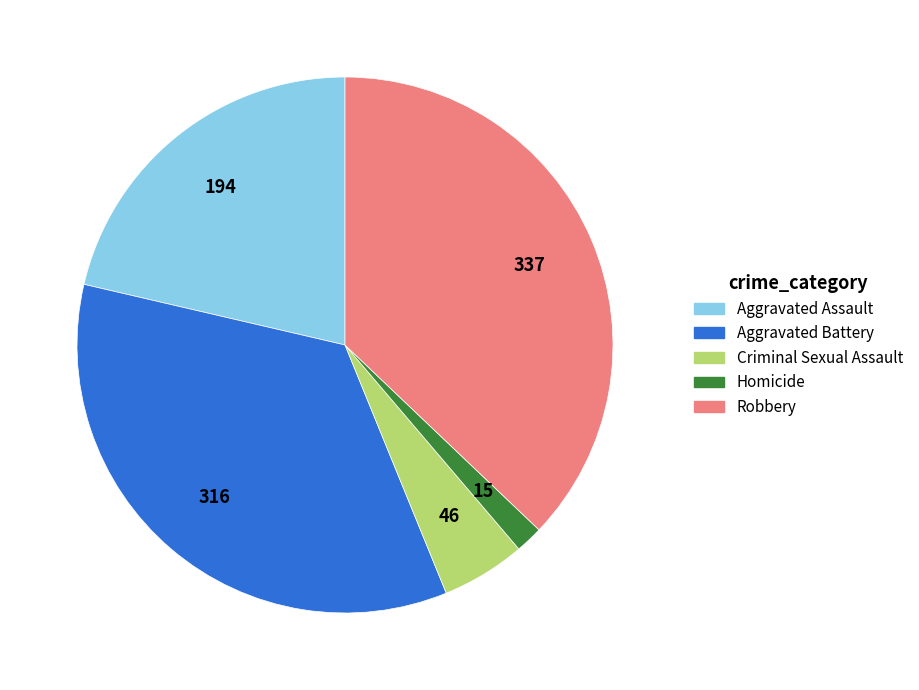

Is the sum of Homicide and Criminal Sexual Assault greater than half?

No